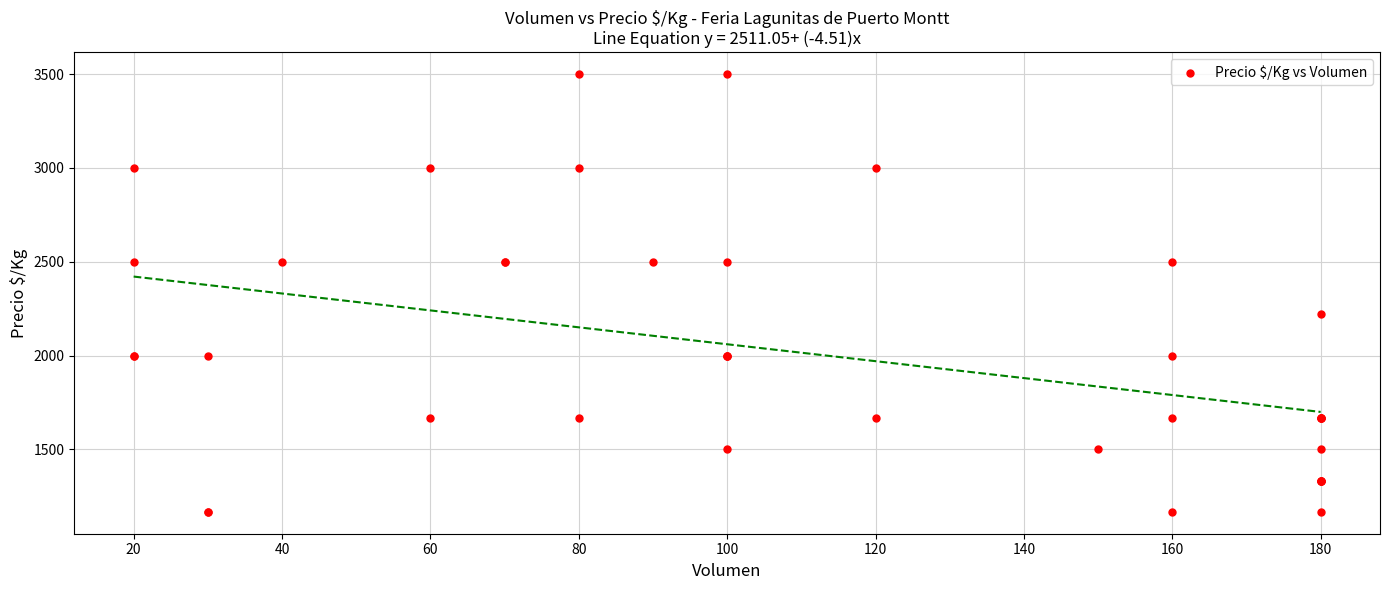

What Y value in the scatter plot is closest to 2333?

2222